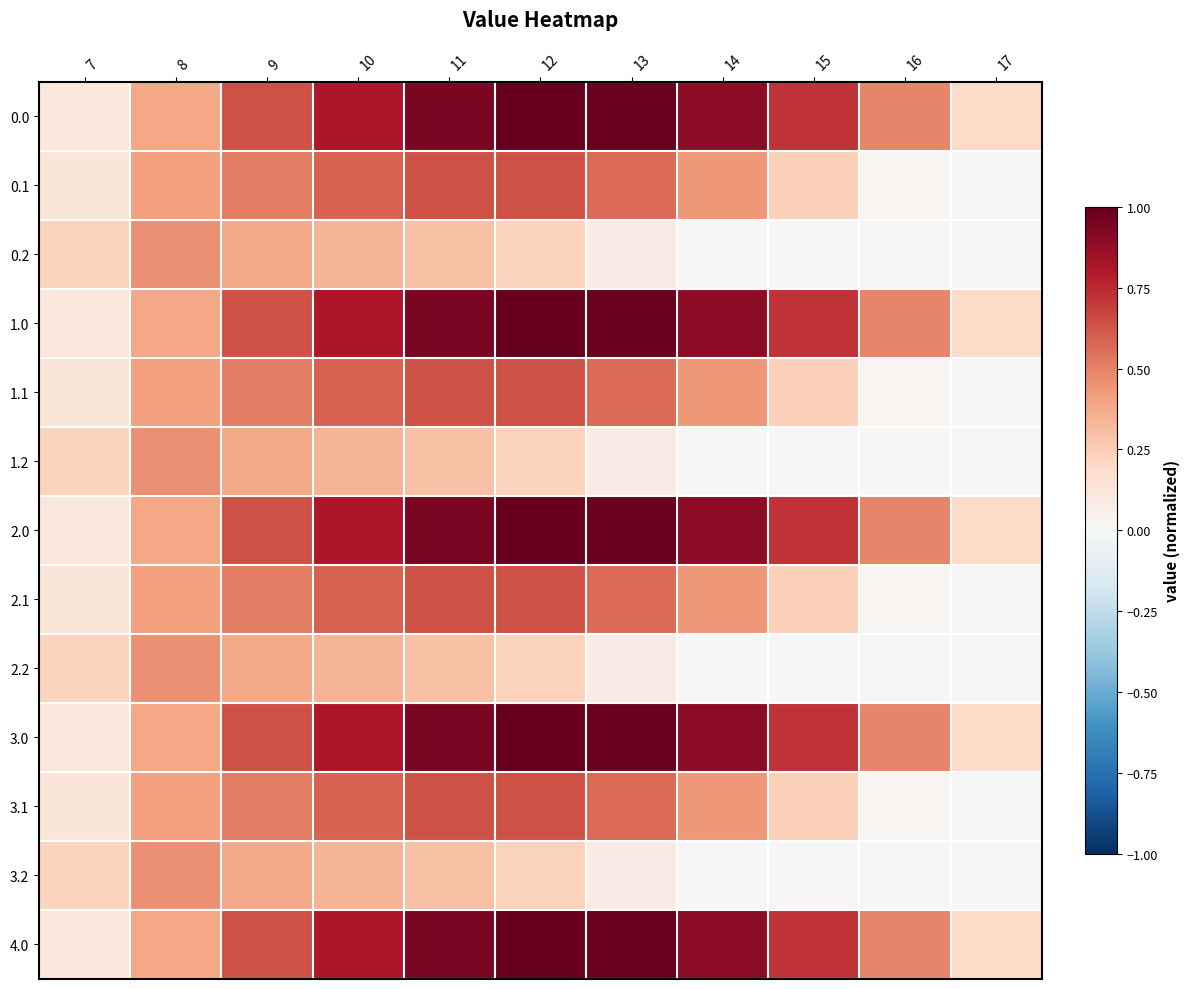

At which category is the sum across all series the highest?

12